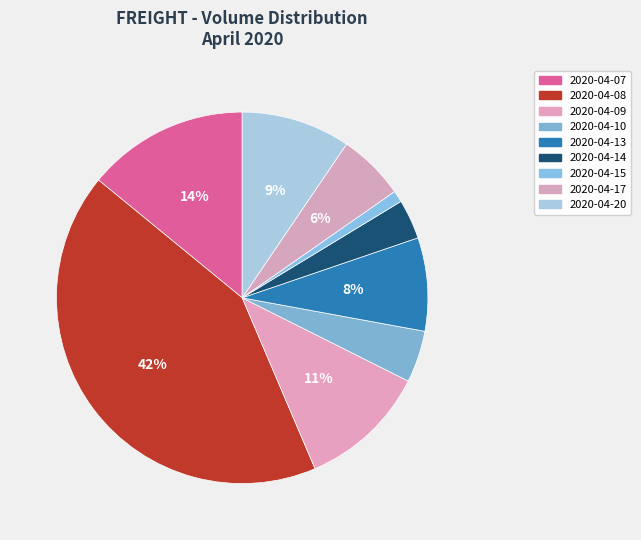

Between 2020-04-10 and 2020-04-07, which is larger?

2020-04-07